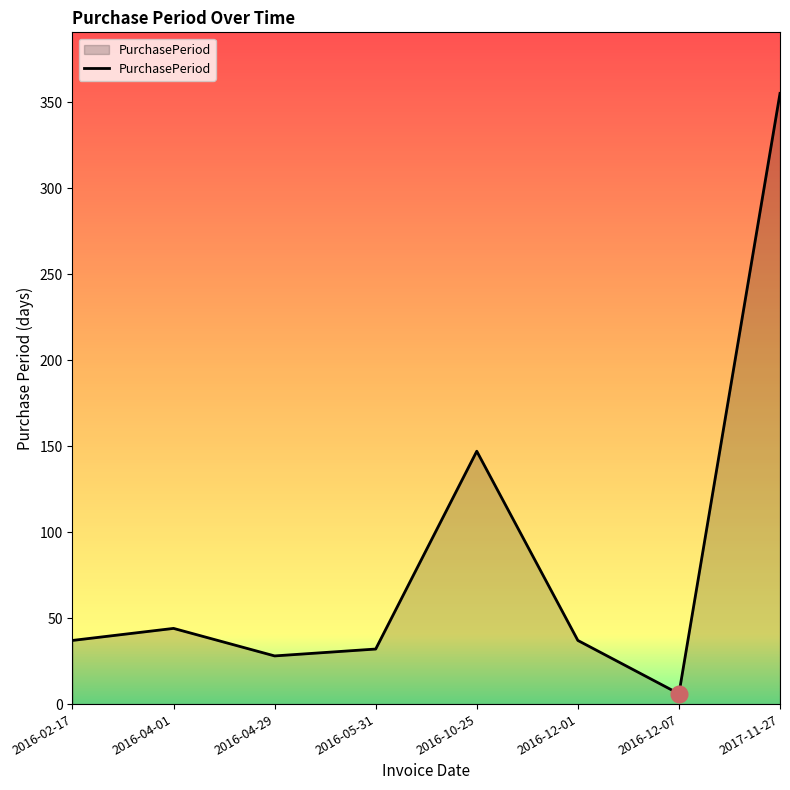

What is the change in value from 2016-10-25 to 2017-11-27?

+208